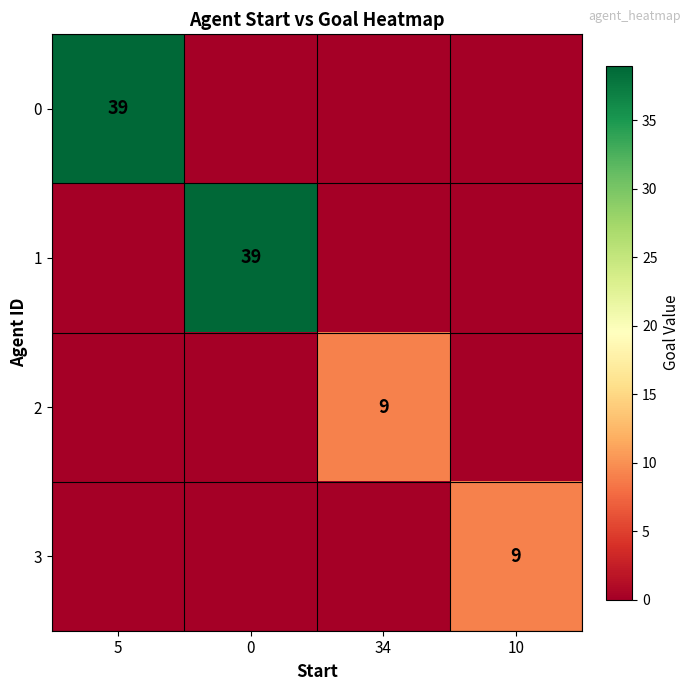

The value of 2 at 34 is 14. True or false?

False